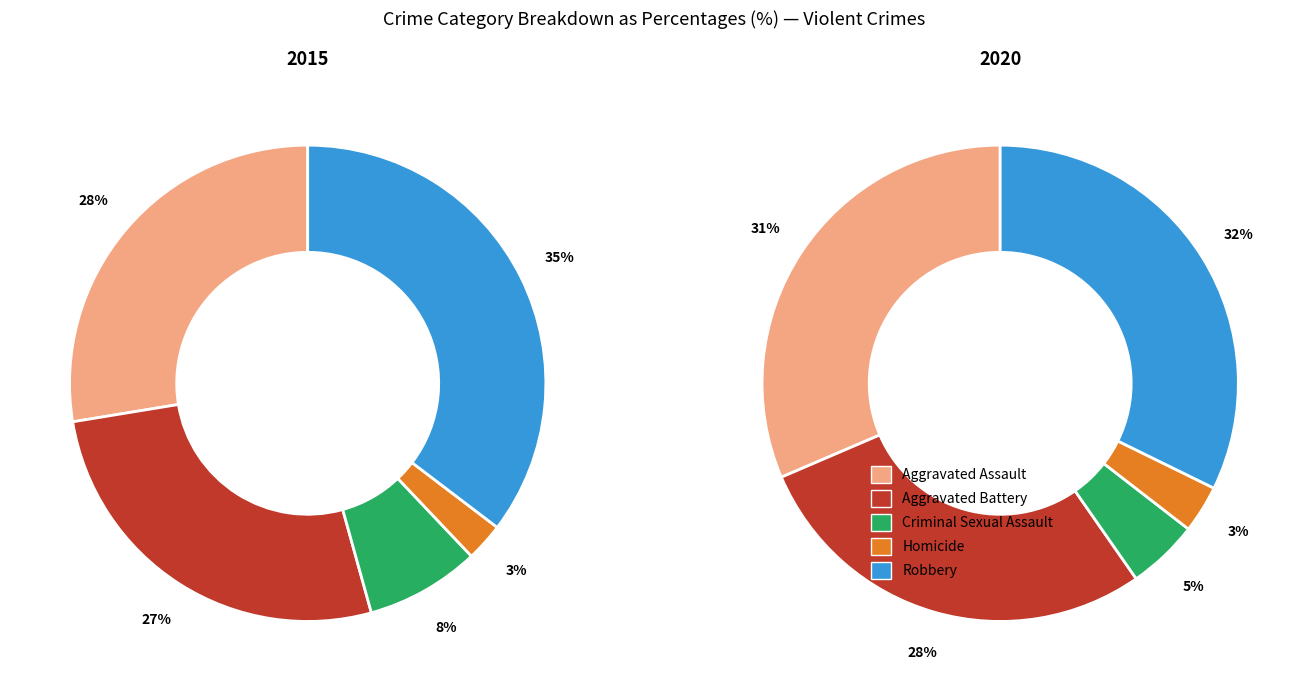

What percentage is the Homicide slice, to the nearest percent?

3%